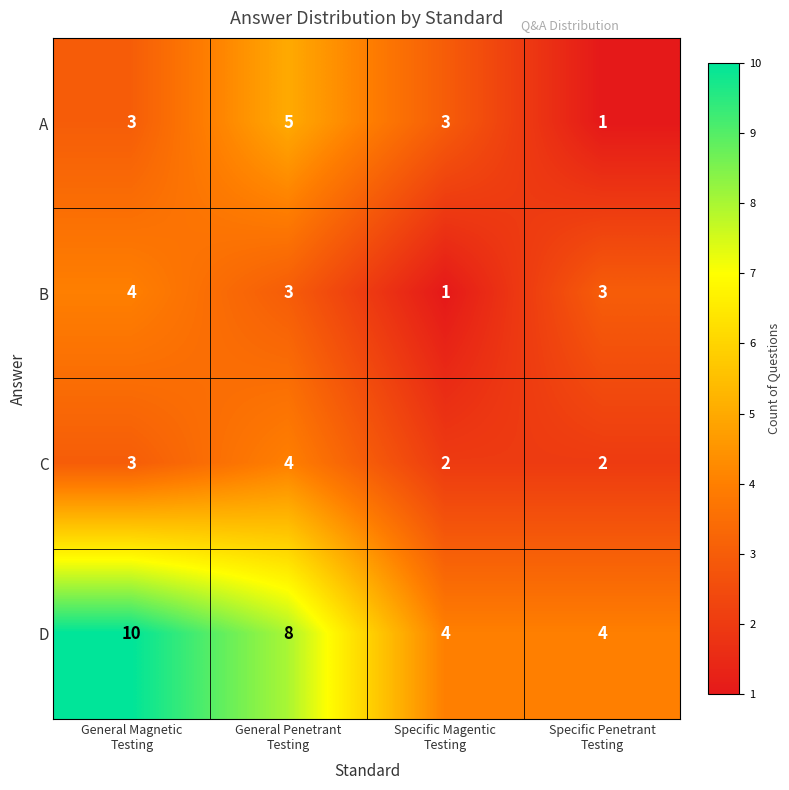

Which series has the largest range (max minus min)?

D